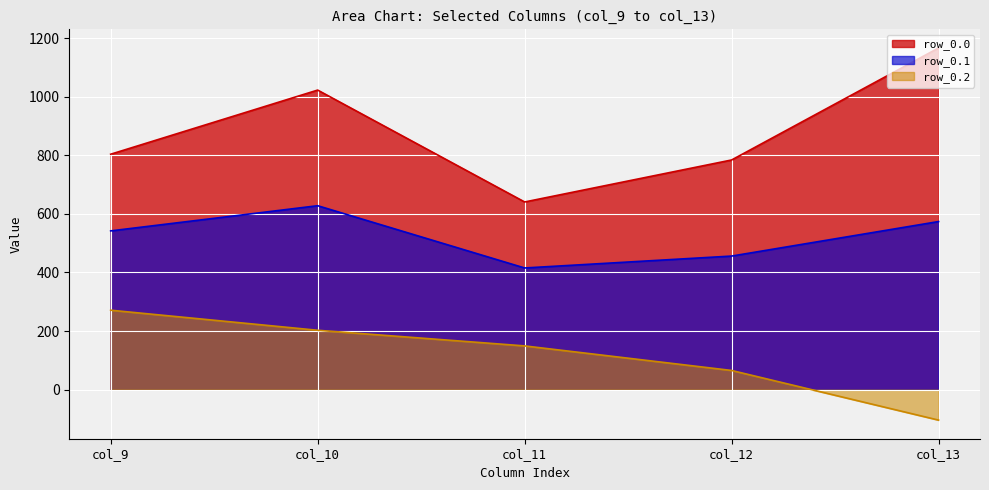

Reading left to right, transcribe all the data shown in this chart.

row_0.0: col_9=804.0	col_10=1023.2	col_11=640.9	col_12=784.4	col_13=1167.2
row_0.1: col_9=542.1	col_10=628.1	col_11=415.4	col_12=456.1	col_13=574.0
row_0.2: col_9=271.1	col_10=202.5	col_11=149.1	col_12=65.2	col_13=-104.4